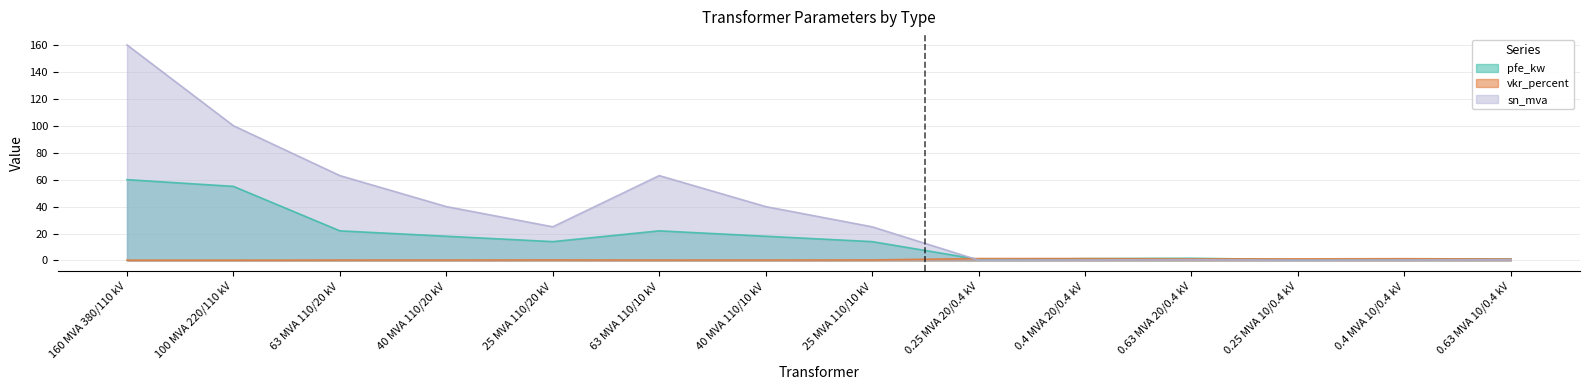

True or false: sn_mva and pfe_kw intersect in this chart.

True